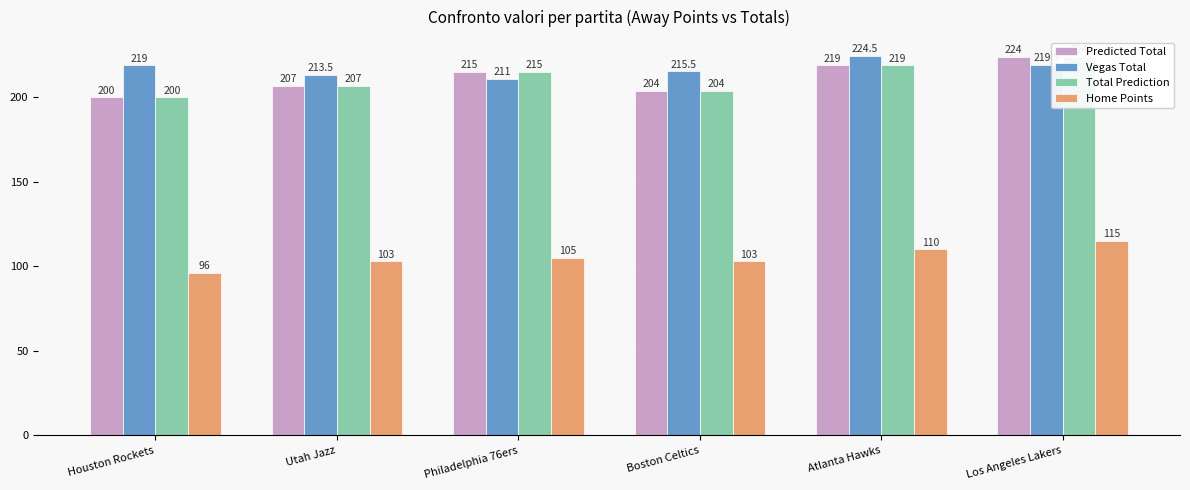

What is the average value of the Total Prediction series?

211.5